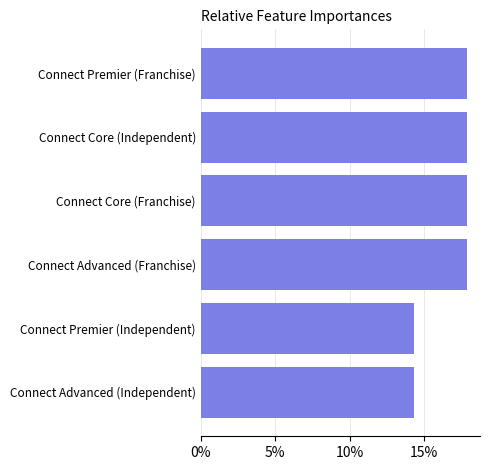

Reading bottom to top, what are all the values shown in this chart?

14.3	14.3	17.9	17.9	17.9	17.9